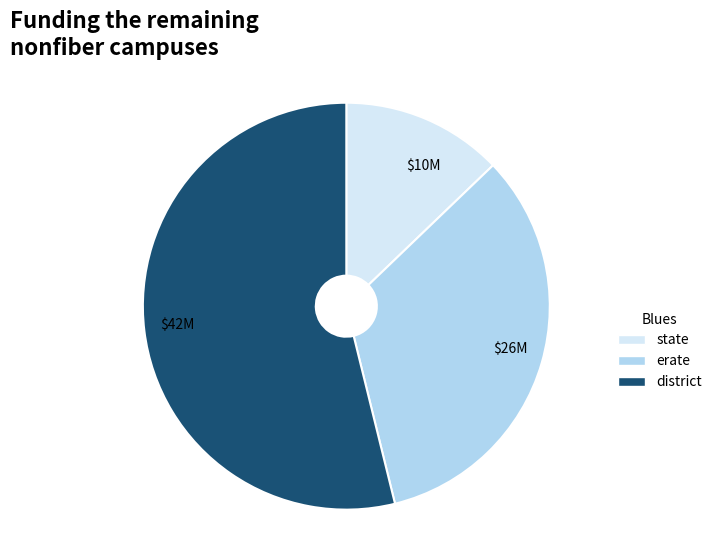

Which has a higher value, district or state?

district